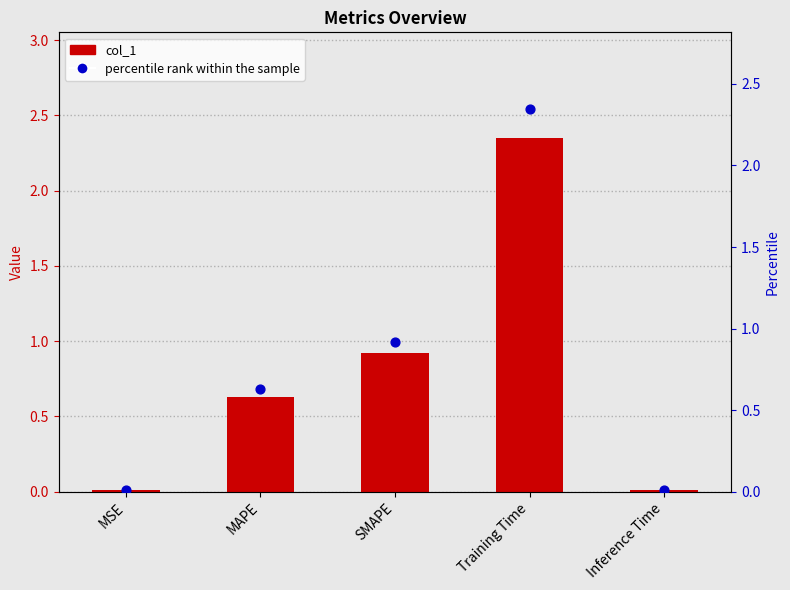

Which series has the widest spread of Y values?

col_1